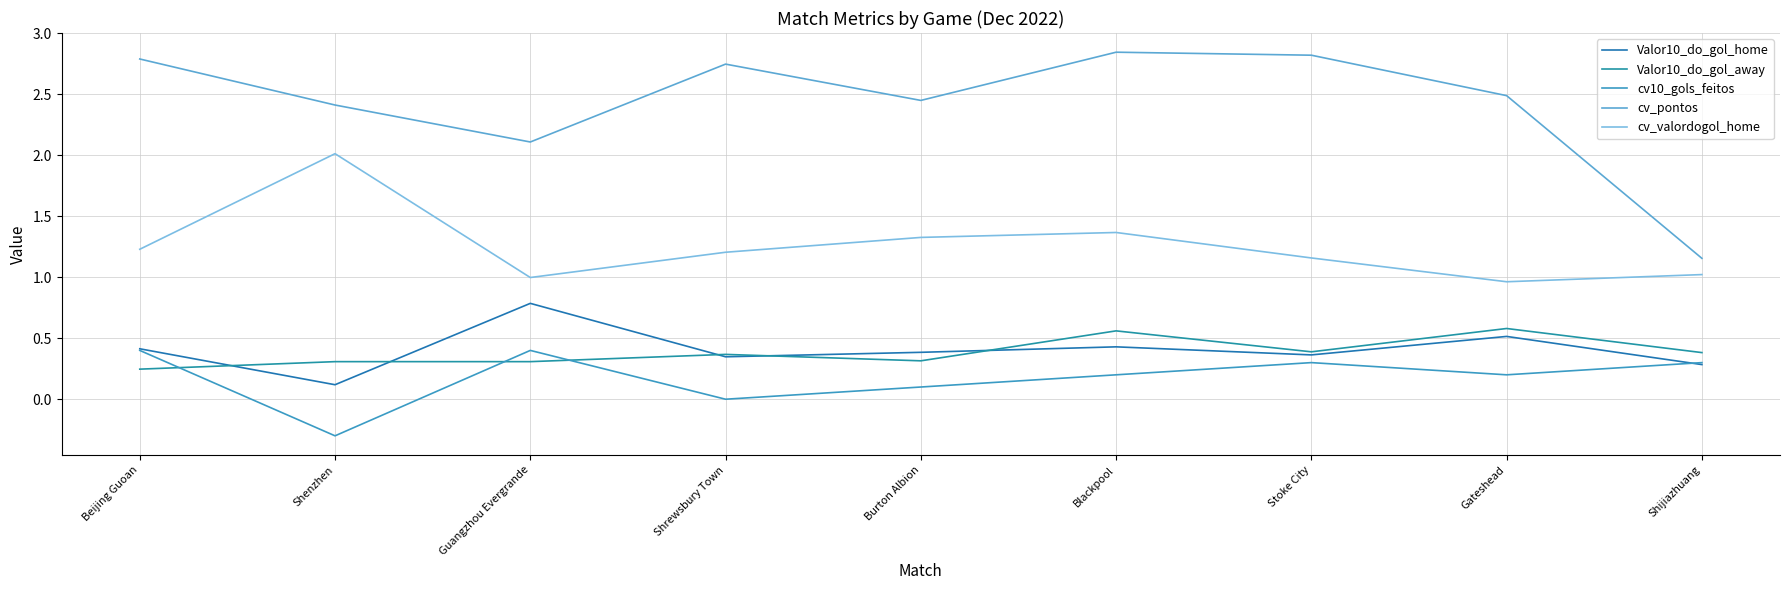

At which label is cv_valordogol_home closest to 1?

Guangzhou Evergrande